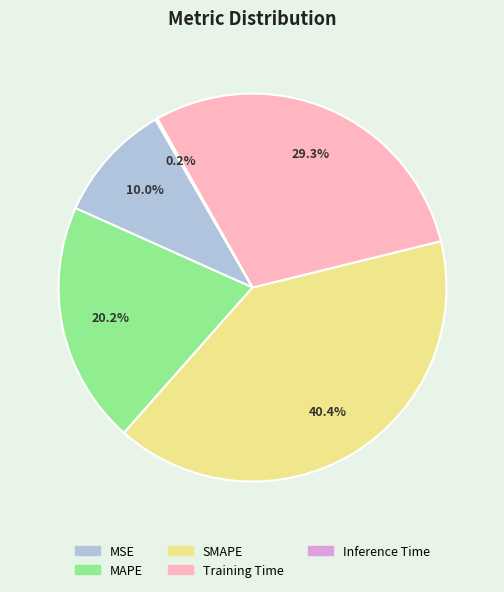

Which has a higher value, MSE or Training Time?

Training Time